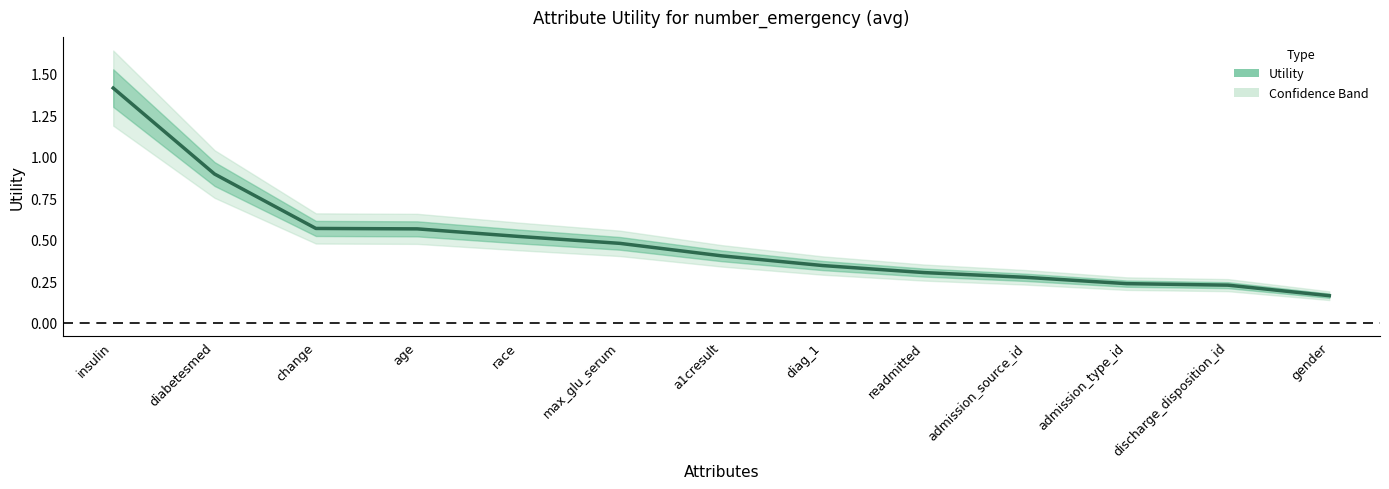

Count the number of data series in this chart.

1